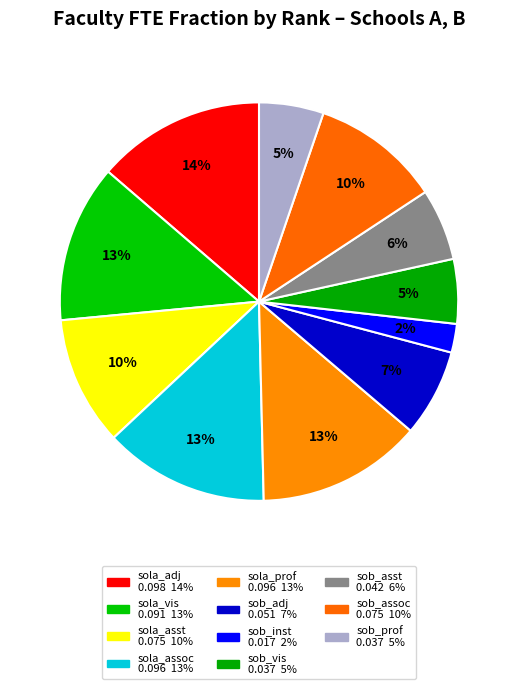

Is there a majority slice in this chart?

No